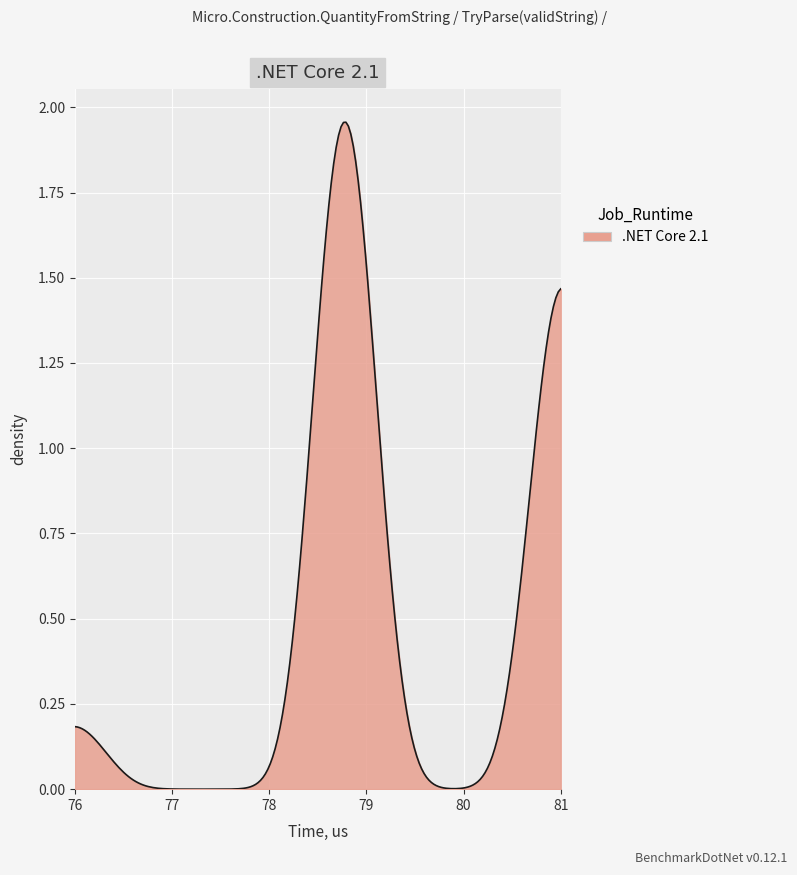

How many lines are shown in the chart?

1